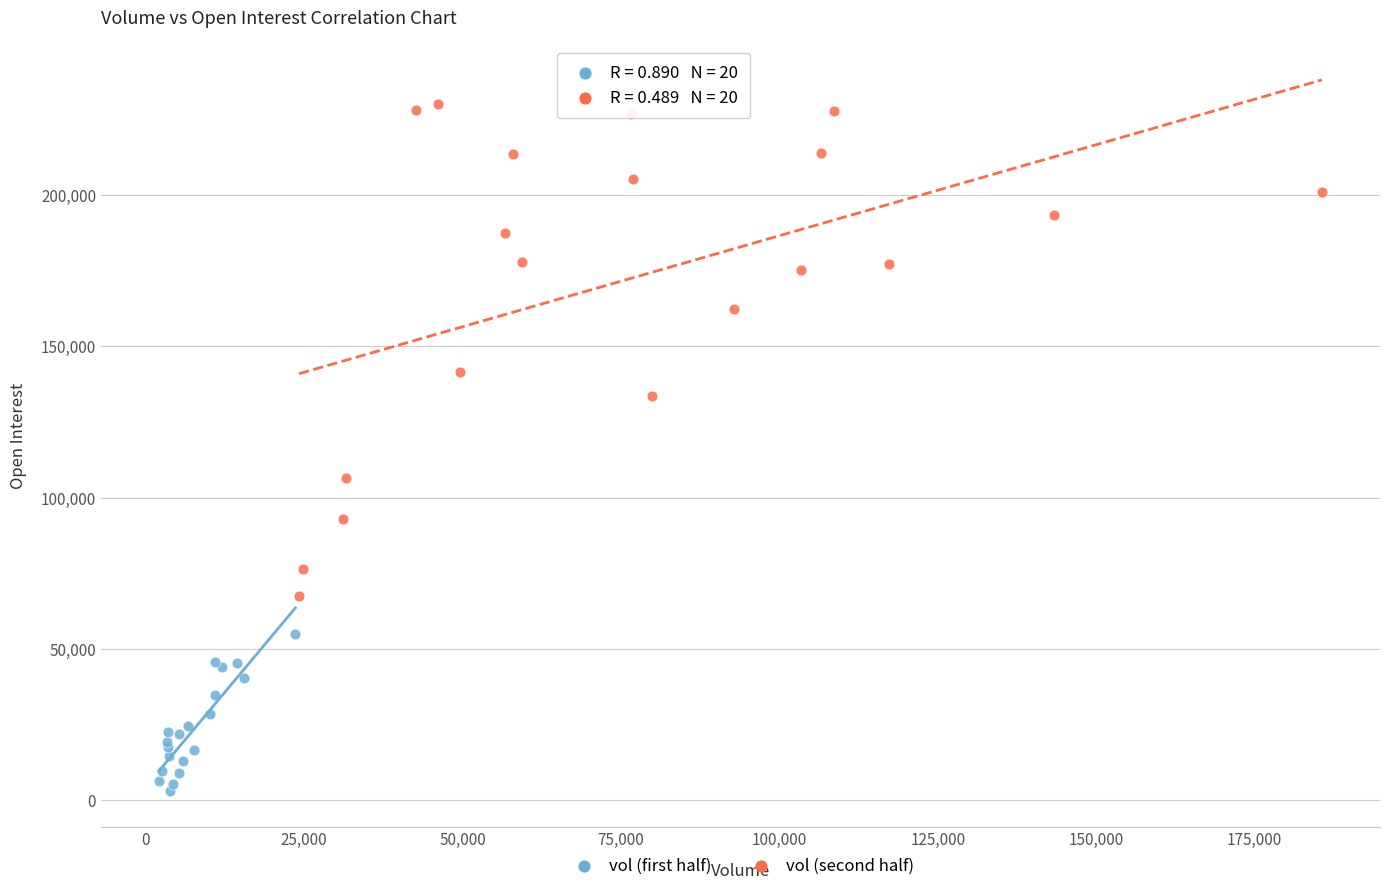

Which series has the largest Y range (max minus min)?

vol (second half)